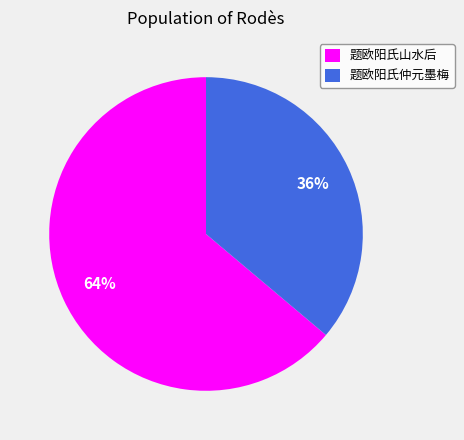

How many slices are in this pie chart?

2